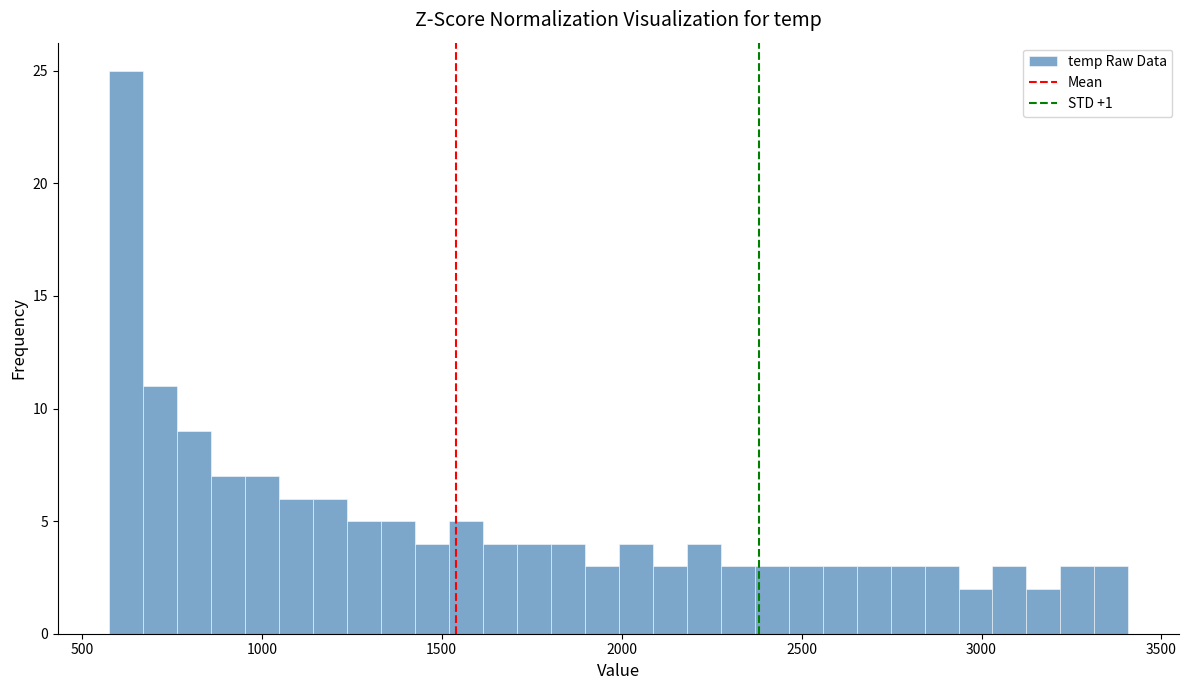

Around what value on the x-axis is the tallest bar? Give the approximate position of its centre, as read against the axis.

600